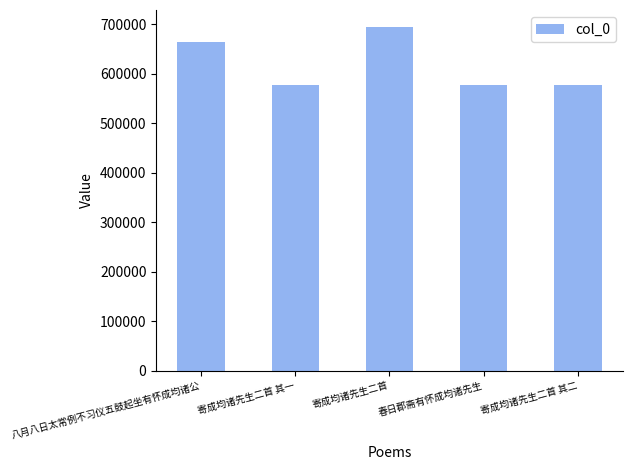

What is the label of the 1st bar from the right?

寄成均诸先生二首 其二